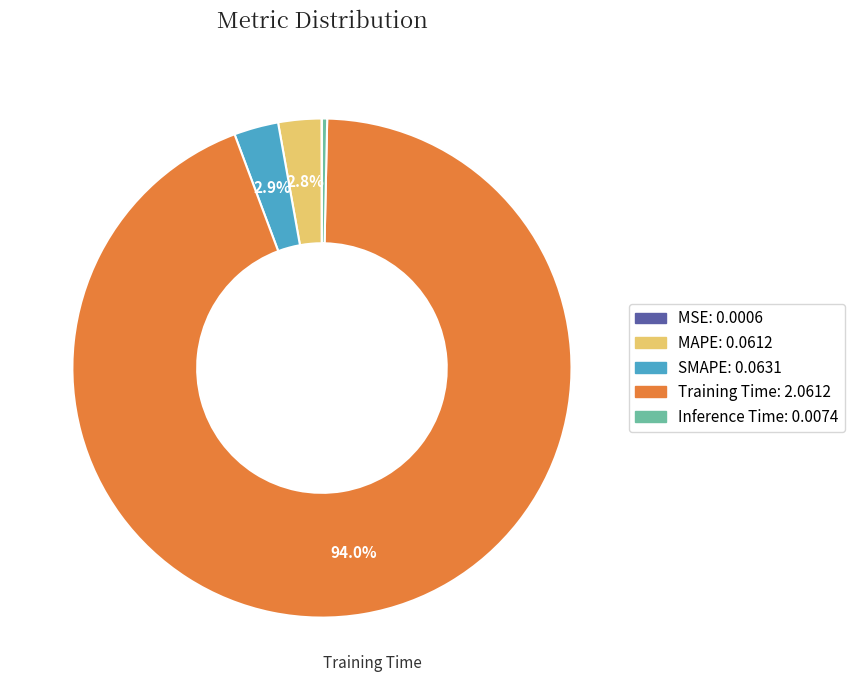

Is there any slice that represents more than half of the pie?

Yes